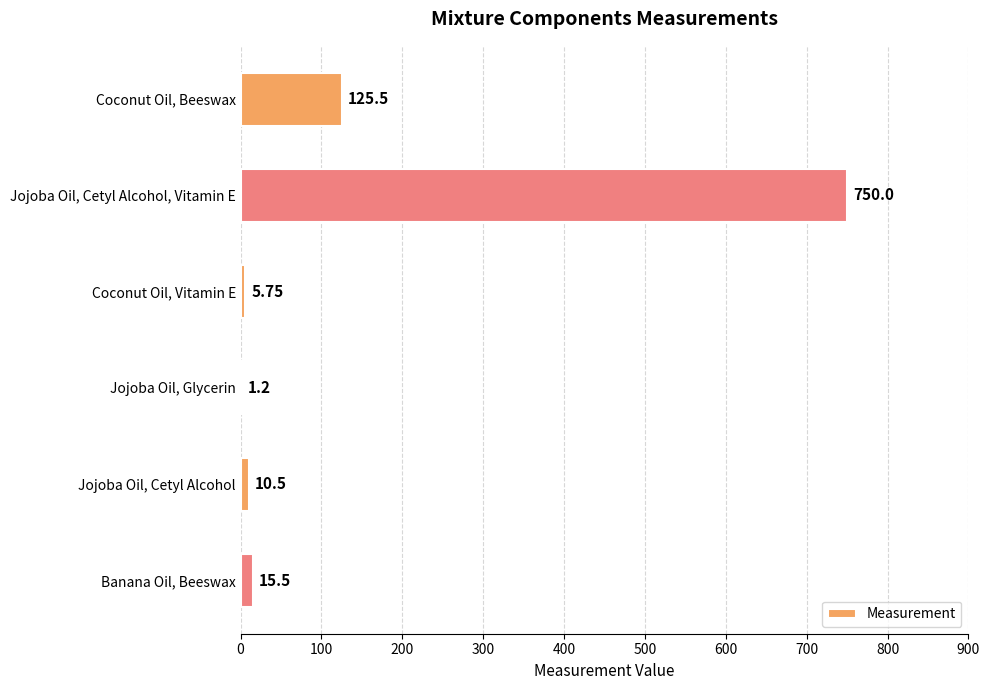

What is the sum of all values?

908.5